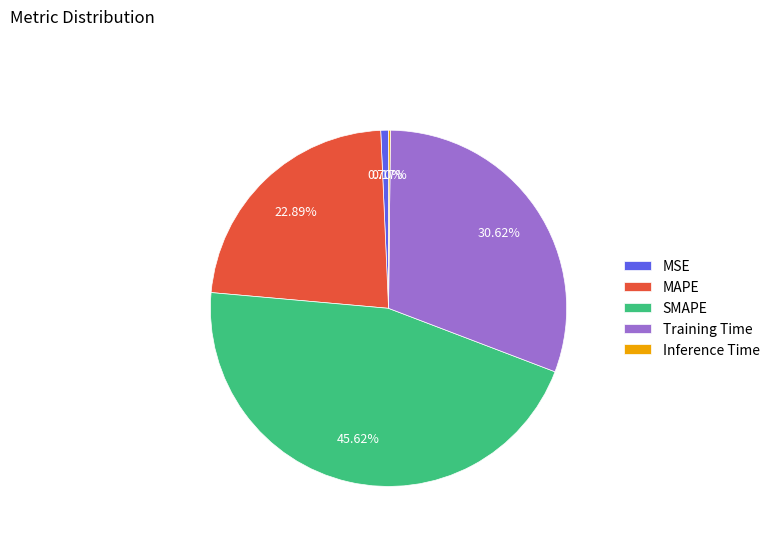

Which slice is the largest?

SMAPE